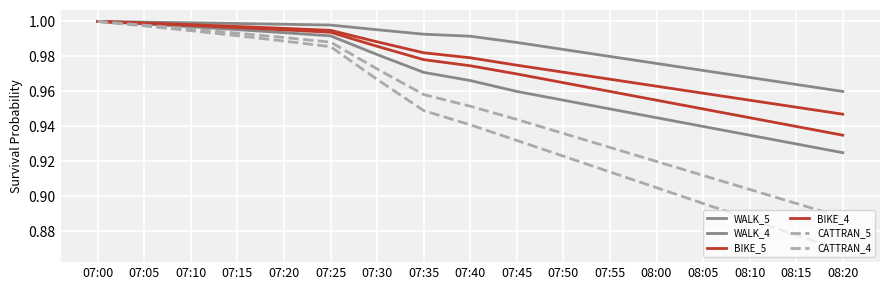

Is the value of BIKE_4 at 08:05 greater than the value of CATTRAN_4 at 07:15?

No